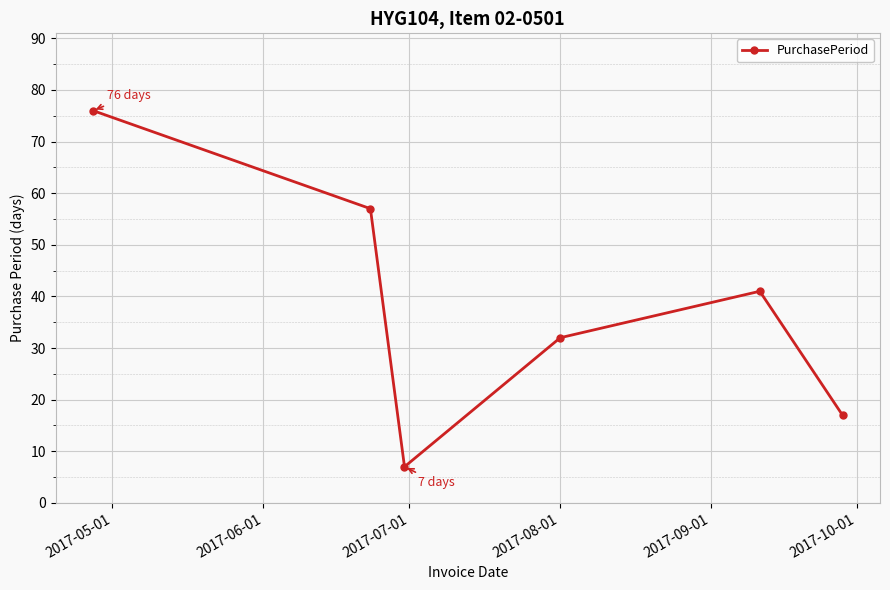

Does the chart display data point markers on the line(s)?

Yes